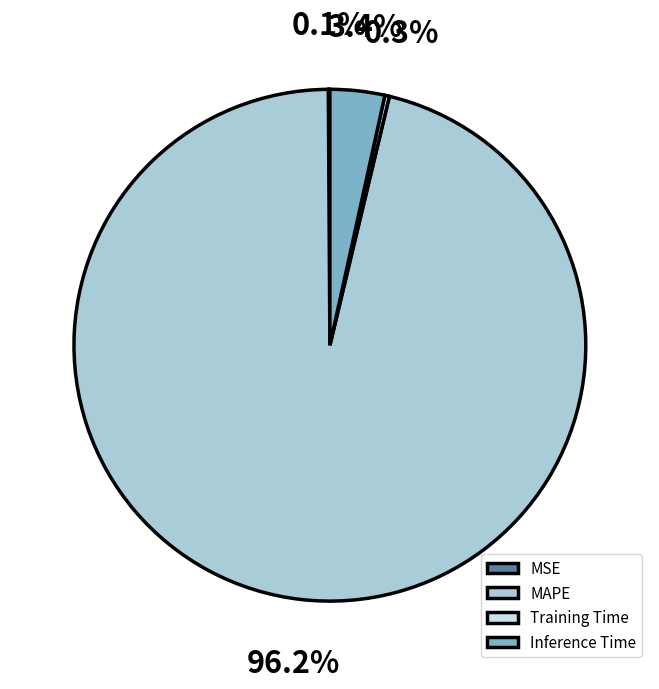

Is there a majority slice in this chart?

Yes